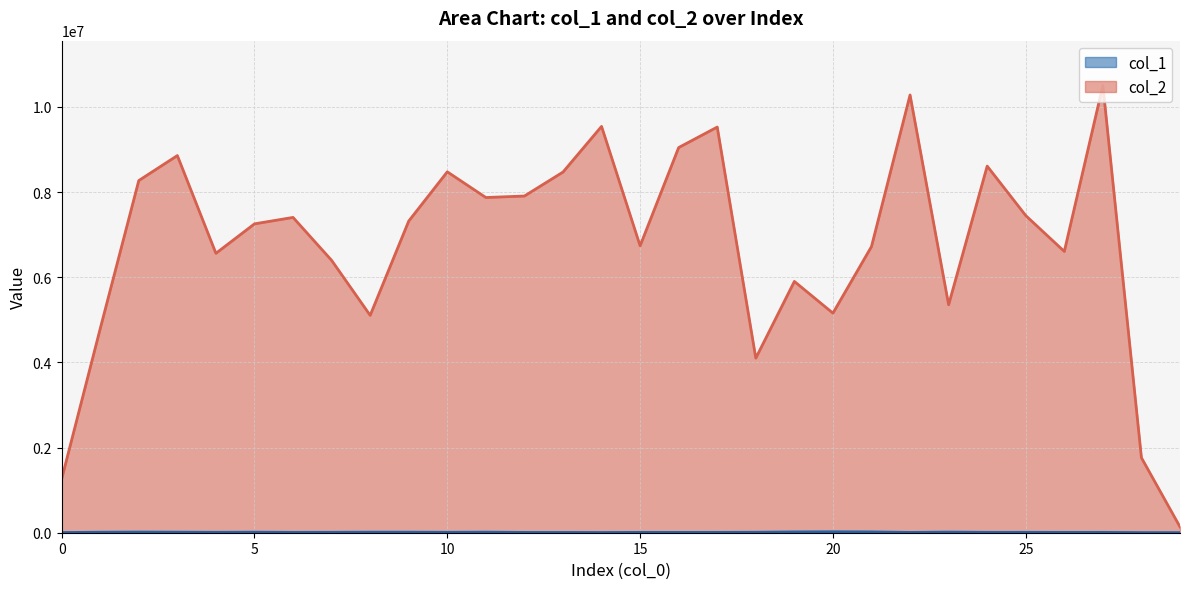

What is the lowest value of the col_1 series?

2452